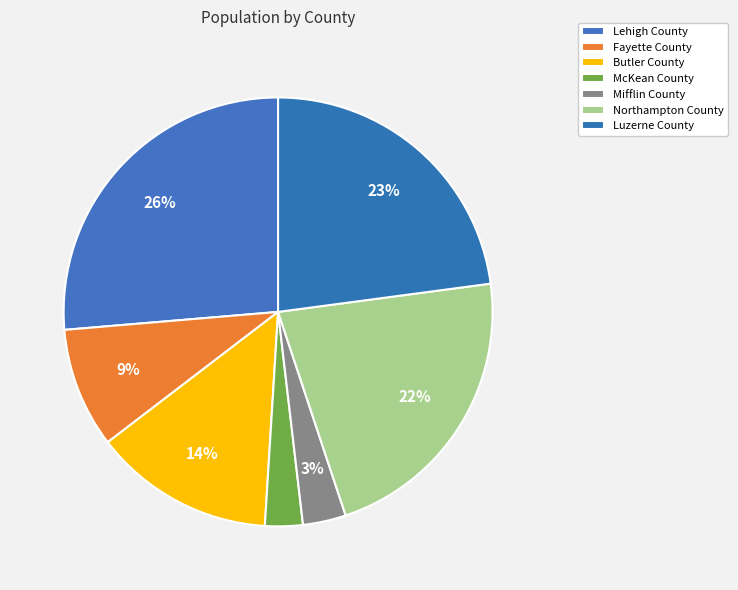

Which category has the smallest portion of the pie?

McKean County